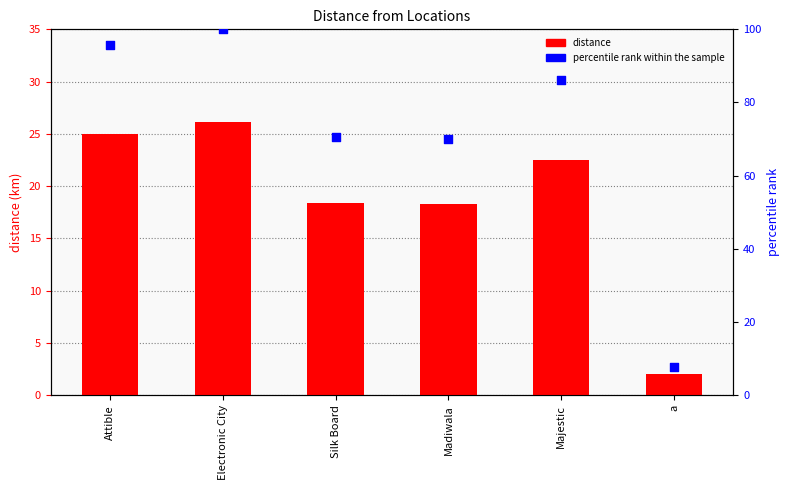

Which series contains the lowest Y value?

distance